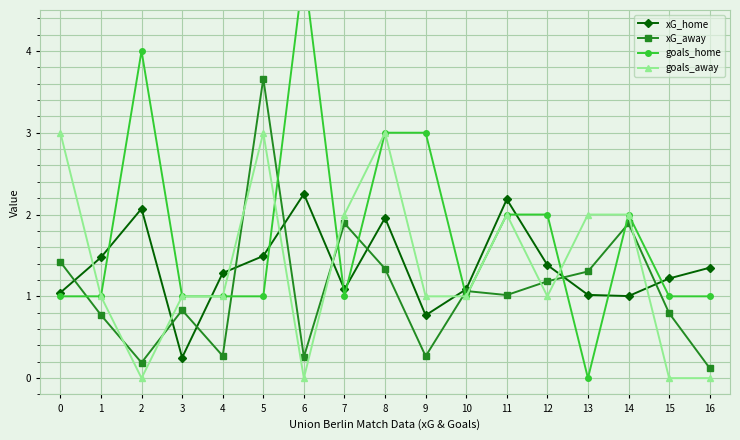

What are all the series names shown in the legend?

xG_home, xG_away, goals_home, goals_away